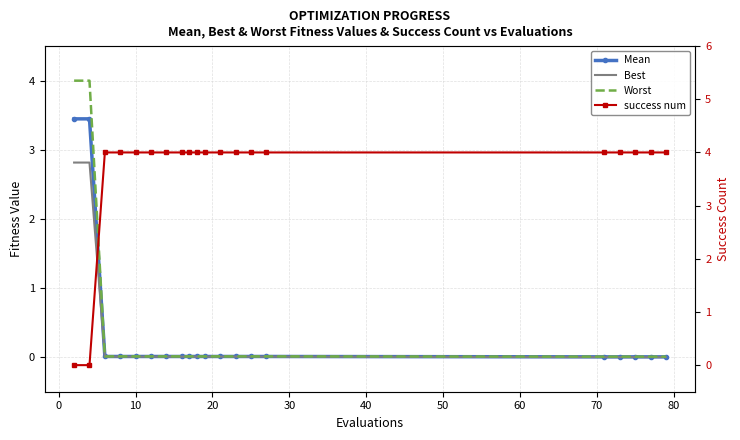

Which series has the largest total across all categories?

success num